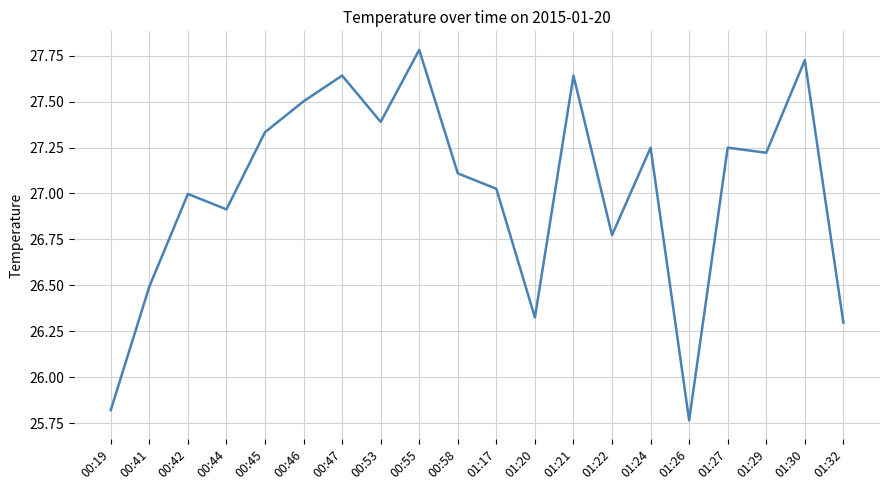

What is the difference between the values at 00:55 and 00:44?

0.9